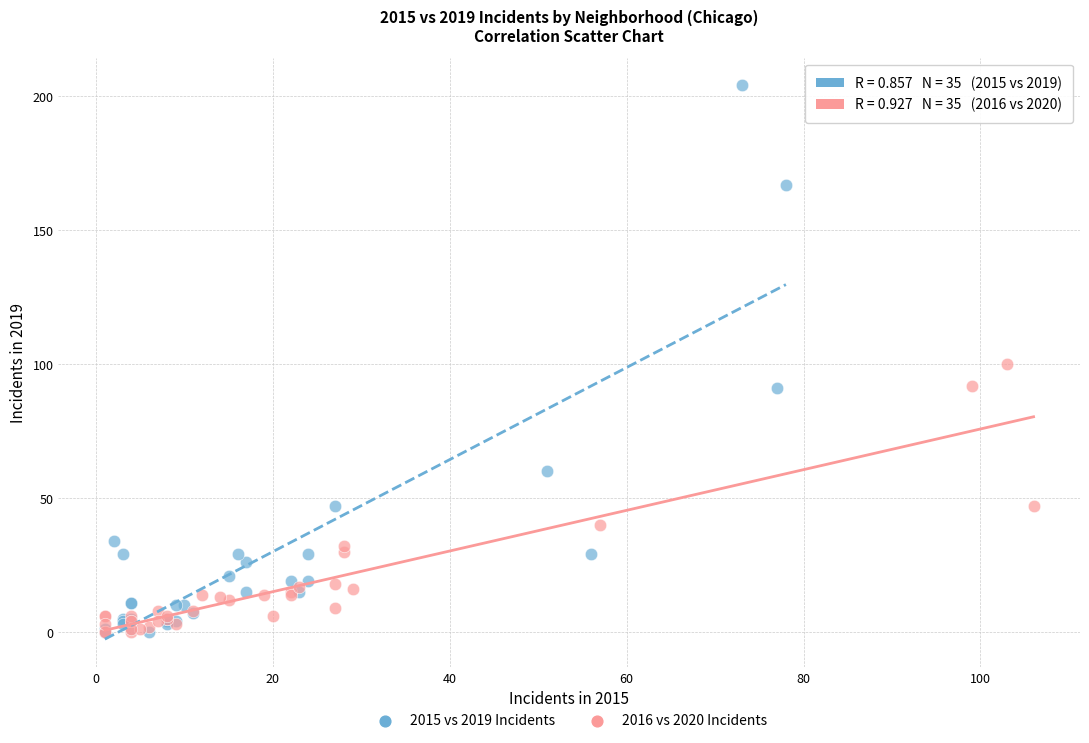

Which series has the widest spread of Y values?

2015 vs 2019 Incidents